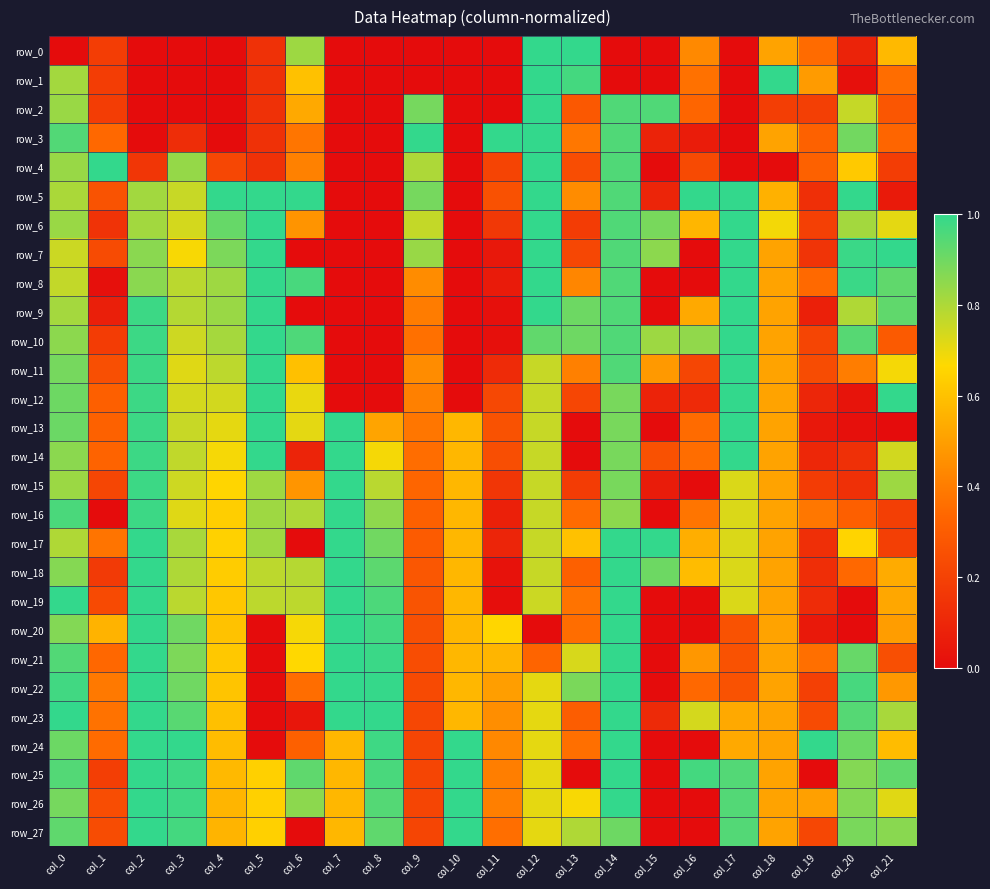

Reading left to right, list all the values displayed in this chart.

row_0: 0.0	0.2	0.0	0.0	0.0	0.1	0.8	0.0	0.0	0.0	0.0	0.0	1.0	1.0	0.0	0.0	0.4	0.0	0.5	0.3	0.1	0.6
row_1: 0.8	0.2	0.0	0.0	0.0	0.1	0.6	0.0	0.0	0.0	0.0	0.0	1.0	1.0	0.0	0.0	0.4	0.0	1.0	0.5	0.0	0.4
row_2: 0.8	0.2	0.0	0.0	0.0	0.1	0.5	0.0	0.0	0.9	0.0	0.0	1.0	0.3	1.0	1.0	0.3	0.0	0.2	0.2	0.8	0.3
row_3: 0.9	0.3	0.0	0.1	0.0	0.1	0.4	0.0	0.0	1.0	0.0	1.0	1.0	0.4	1.0	0.1	0.1	0.0	0.5	0.3	0.9	0.3
row_4: 0.8	1.0	0.2	0.8	0.2	0.1	0.4	0.0	0.0	0.8	0.0	0.2	1.0	0.2	1.0	0.0	0.2	0.0	0.0	0.3	0.6	0.2
row_5: 0.8	0.3	0.8	0.8	1.0	1.0	1.0	0.0	0.0	0.9	0.0	0.3	1.0	0.4	1.0	0.1	1.0	1.0	0.6	0.1	1.0	0.1
row_6: 0.8	0.1	0.8	0.7	0.9	1.0	0.5	0.0	0.0	0.8	0.0	0.2	1.0	0.2	1.0	0.9	0.6	1.0	0.7	0.2	0.8	0.7
row_7: 0.8	0.2	0.9	0.7	0.9	1.0	0.0	0.0	0.0	0.8	0.0	0.0	1.0	0.2	1.0	0.9	0.0	1.0	0.5	0.2	1.0	1.0
row_8: 0.8	0.0	0.9	0.8	0.8	1.0	1.0	0.0	0.0	0.4	0.0	0.1	1.0	0.4	1.0	0.0	0.0	1.0	0.5	0.3	1.0	0.9
row_9: 0.8	0.1	1.0	0.8	0.8	1.0	0.0	0.0	0.0	0.4	0.0	0.0	1.0	0.9	1.0	0.0	0.5	1.0	0.5	0.1	0.8	0.9
row_10: 0.9	0.2	1.0	0.7	0.8	1.0	1.0	0.0	0.0	0.4	0.0	0.0	0.9	0.9	1.0	0.8	0.8	1.0	0.5	0.2	0.9	0.3
row_11: 0.9	0.3	1.0	0.7	0.8	1.0	0.6	0.0	0.0	0.4	0.0	0.1	0.8	0.4	1.0	0.5	0.2	1.0	0.5	0.2	0.4	0.7
row_12: 0.9	0.3	1.0	0.7	0.7	1.0	0.7	0.0	0.0	0.4	0.0	0.2	0.8	0.2	0.9	0.1	0.1	1.0	0.5	0.1	0.0	1.0
row_13: 0.9	0.3	1.0	0.8	0.7	1.0	0.7	1.0	0.5	0.4	0.6	0.3	0.8	0.0	0.9	0.0	0.3	1.0	0.5	0.0	0.0	0.0
row_14: 0.9	0.3	1.0	0.8	0.7	1.0	0.1	1.0	0.7	0.4	0.6	0.2	0.8	0.0	0.9	0.3	0.4	1.0	0.5	0.1	0.1	0.7
row_15: 0.8	0.2	1.0	0.7	0.7	0.8	0.5	1.0	0.8	0.3	0.6	0.2	0.8	0.2	0.9	0.1	0.0	0.7	0.5	0.2	0.1	0.8
row_16: 1.0	0.0	1.0	0.7	0.6	0.8	0.8	1.0	0.8	0.3	0.6	0.1	0.8	0.3	0.9	0.0	0.4	0.7	0.5	0.4	0.3	0.2
row_17: 0.8	0.4	1.0	0.8	0.6	0.8	0.0	1.0	0.9	0.3	0.6	0.1	0.8	0.6	1.0	1.0	0.5	0.7	0.5	0.1	0.7	0.2
row_18: 0.9	0.2	1.0	0.8	0.6	0.8	0.8	1.0	0.9	0.3	0.6	0.0	0.8	0.3	1.0	0.9	0.6	0.7	0.5	0.1	0.3	0.5
row_19: 1.0	0.2	1.0	0.8	0.6	0.8	0.8	1.0	1.0	0.3	0.6	0.0	0.8	0.4	1.0	0.0	0.0	0.7	0.5	0.1	0.0	0.5
row_20: 0.9	0.6	1.0	0.9	0.6	0.0	0.7	1.0	1.0	0.3	0.6	0.7	0.0	0.4	1.0	0.0	0.0	0.3	0.5	0.0	0.0	0.5
row_21: 0.9	0.3	1.0	0.9	0.6	0.0	0.7	1.0	1.0	0.2	0.6	0.6	0.3	0.7	1.0	0.0	0.5	0.3	0.5	0.4	0.9	0.3
row_22: 1.0	0.4	1.0	0.9	0.6	0.0	0.4	1.0	1.0	0.2	0.6	0.5	0.7	0.9	1.0	0.0	0.3	0.3	0.5	0.2	1.0	0.5
row_23: 1.0	0.4	1.0	0.9	0.6	0.0	0.0	1.0	1.0	0.2	0.6	0.5	0.7	0.3	1.0	0.1	0.7	0.5	0.5	0.2	0.9	0.8
row_24: 0.9	0.3	1.0	1.0	0.6	0.0	0.3	0.6	1.0	0.2	1.0	0.4	0.7	0.4	1.0	0.0	0.0	0.5	0.5	1.0	0.9	0.6
row_25: 0.9	0.2	1.0	1.0	0.6	0.6	0.9	0.6	1.0	0.2	1.0	0.4	0.7	0.0	1.0	0.0	1.0	0.9	0.5	0.0	0.9	0.9
row_26: 0.9	0.2	1.0	1.0	0.6	0.6	0.9	0.6	0.9	0.2	1.0	0.4	0.7	0.7	1.0	0.0	0.0	0.9	0.5	0.5	0.9	0.7
row_27: 0.9	0.2	1.0	1.0	0.6	0.6	0.0	0.6	0.9	0.2	1.0	0.4	0.7	0.8	0.9	0.0	0.0	0.9	0.5	0.2	0.9	0.9